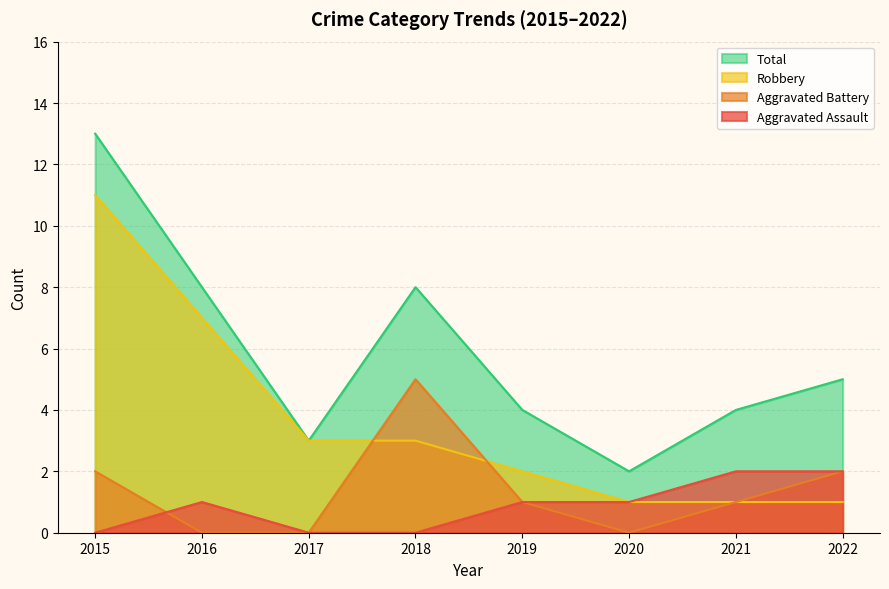

Is the value of Robbery at 2015 greater than the value of Aggravated Assault at 2017?

Yes